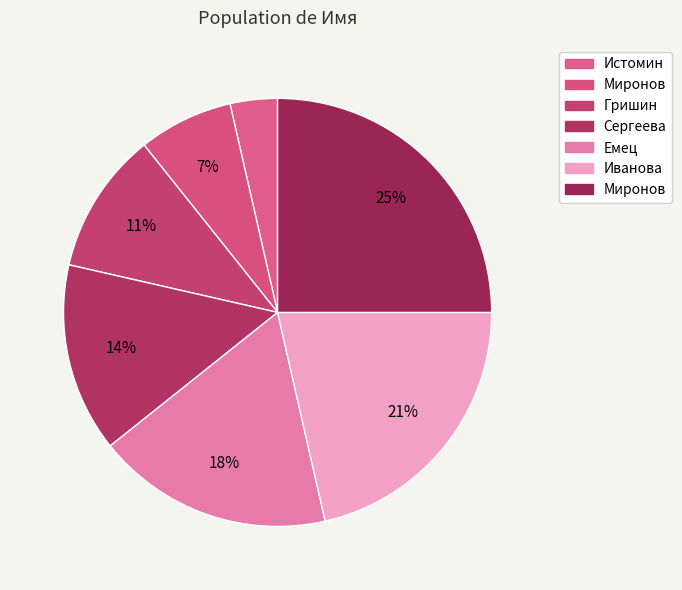

Which slice is the smallest?

Истомин